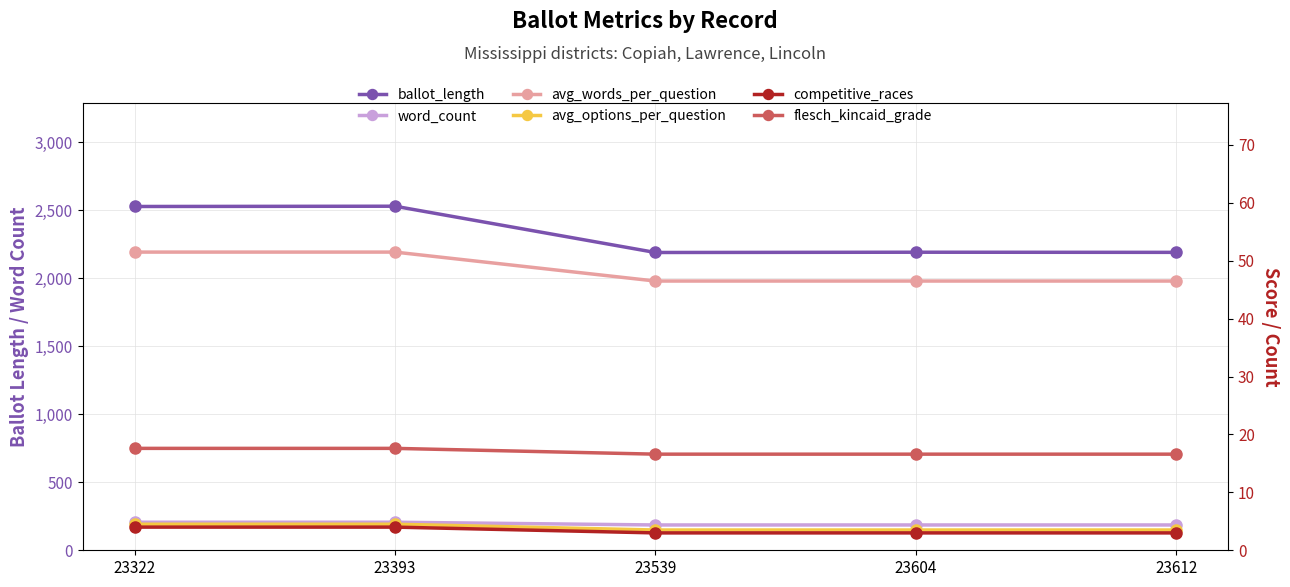

Rank the series at 23604 from highest to lowest value.

ballot_length, word_count, avg_words_per_question, flesch_kincaid_grade, avg_options_per_question, competitive_races